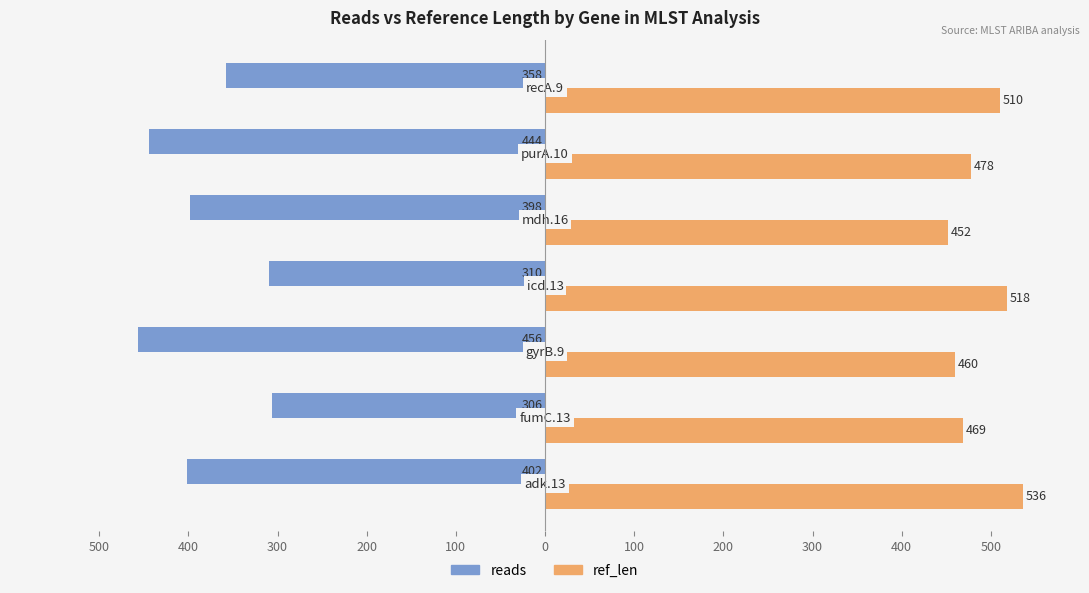

What is the highest value of the ref_len series?

536